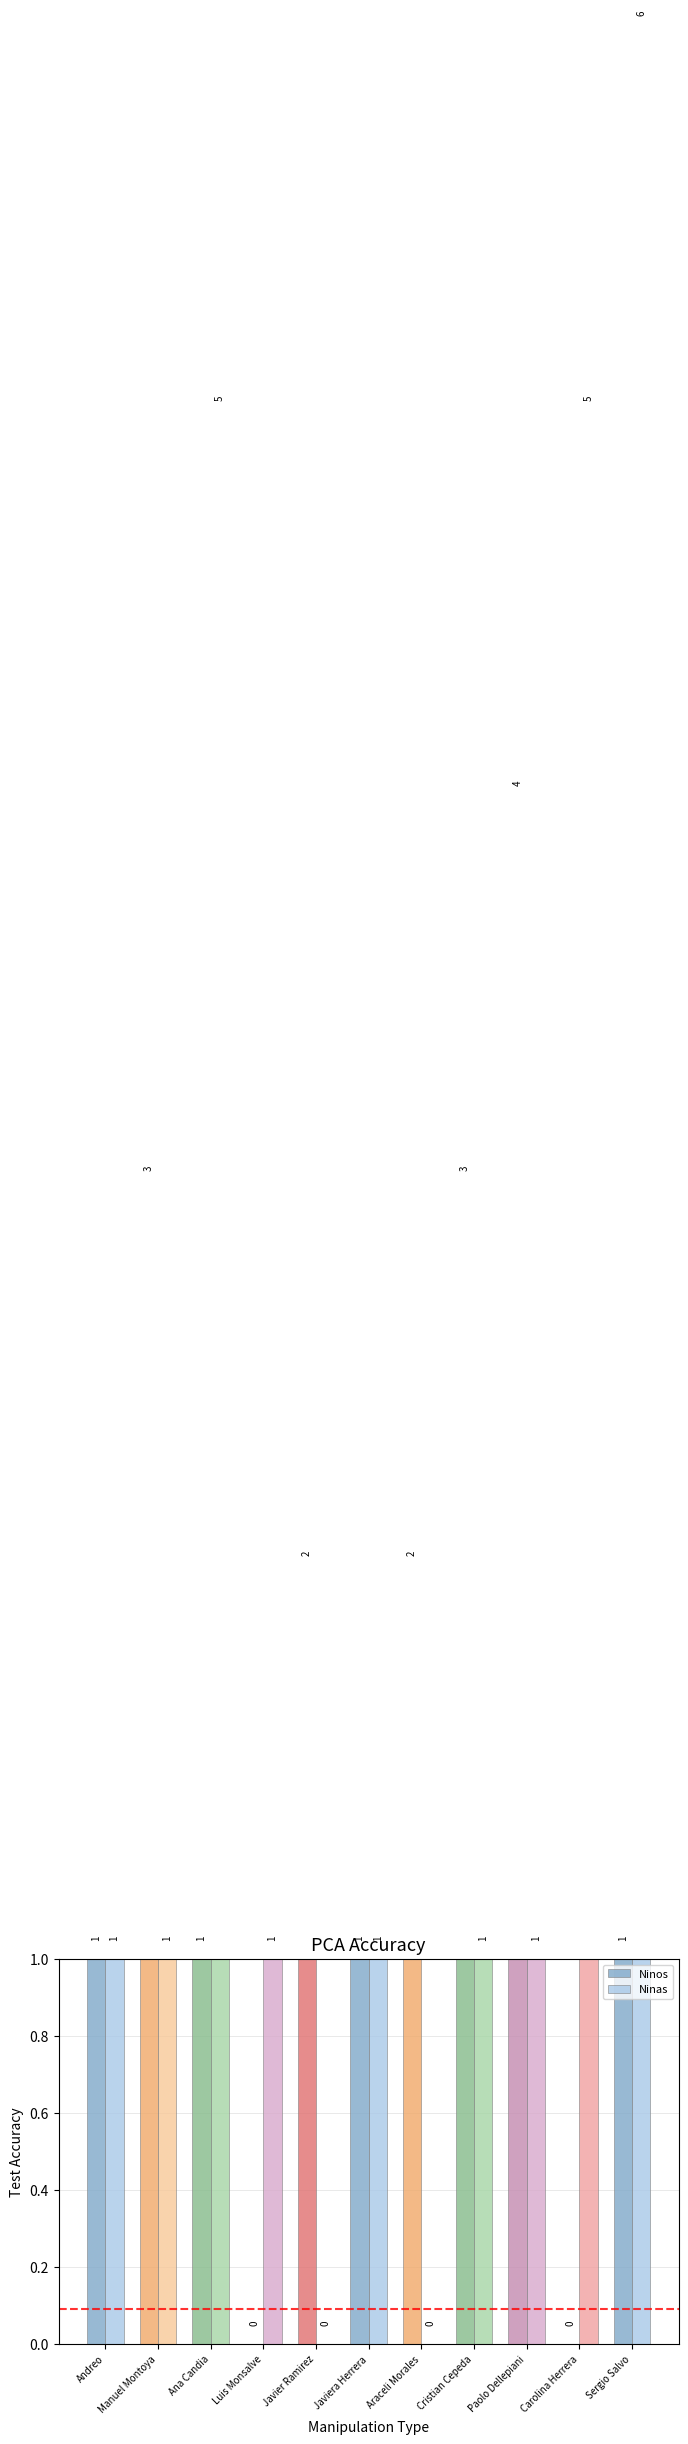

How many Ninos values are between 1 and 3?

8